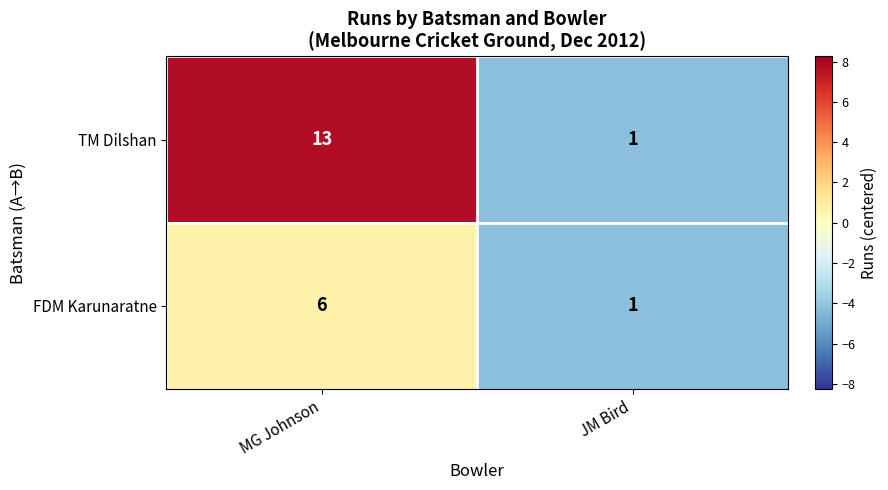

Rank the series by their maximum value, from lowest to highest.

FDM Karunaratne, TM Dilshan